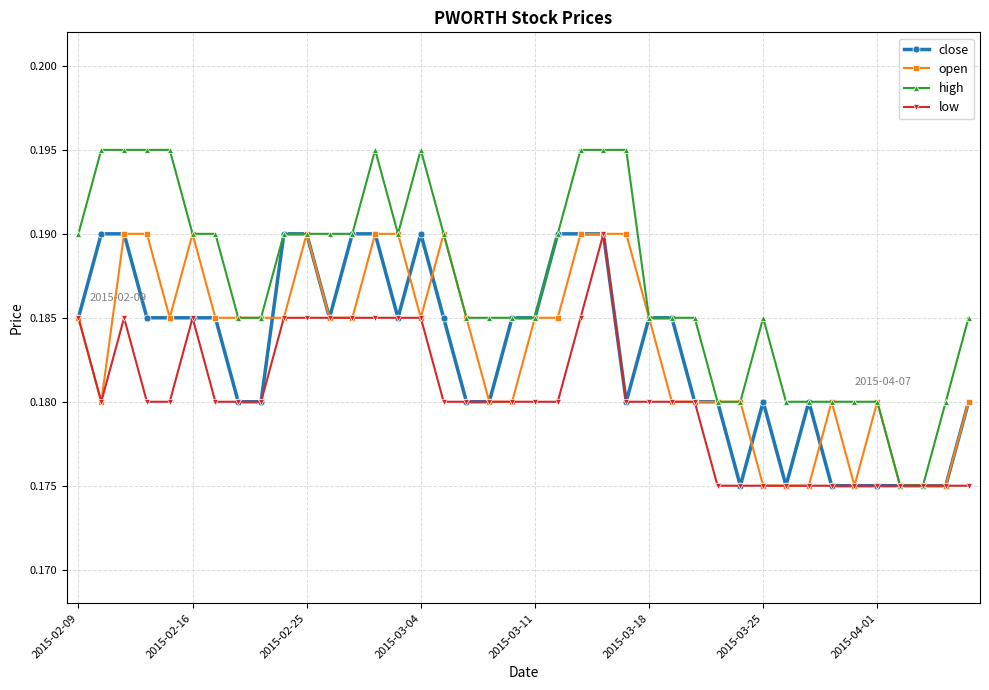

Which series has the largest range (max minus min)?

high